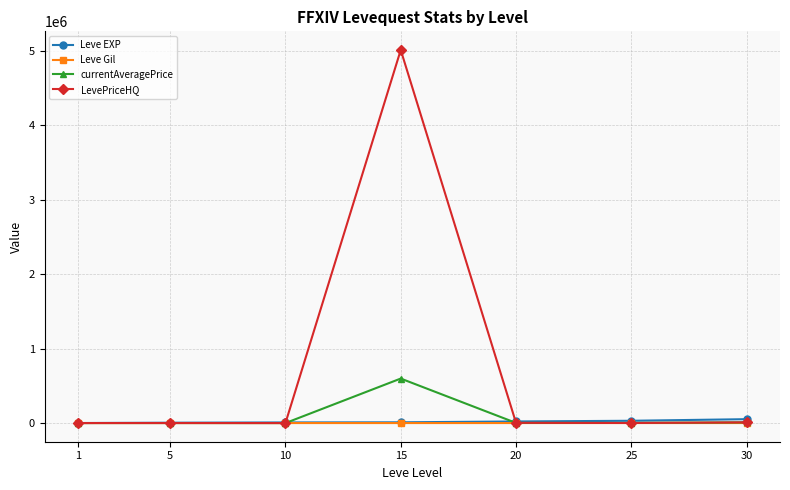

What is the difference between the highest and lowest values at 5?

4520